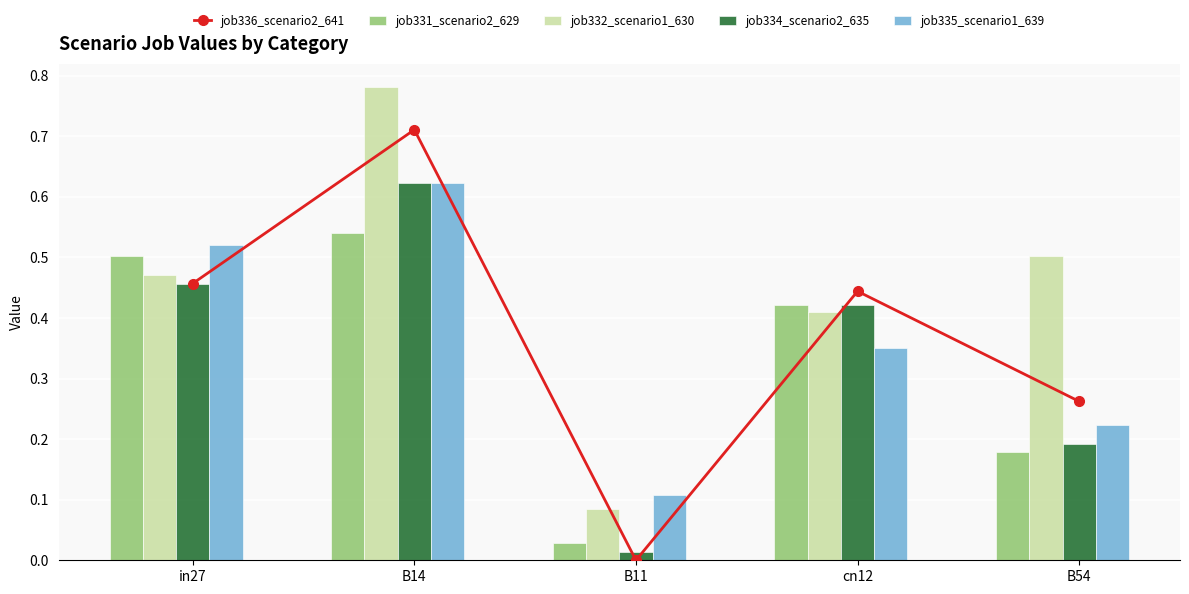

What is the total value across all series at cn12?

2.0